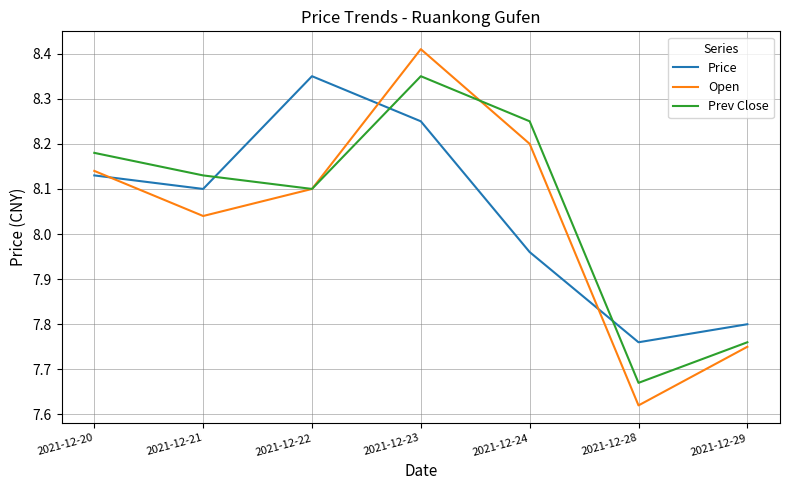

What are all the series names shown in the legend?

Price, Open, Prev Close